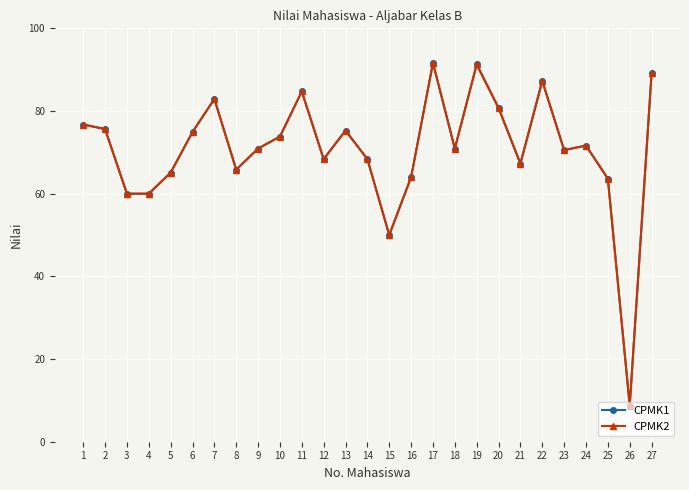

Is this an area chart (filled region under the line)?

No